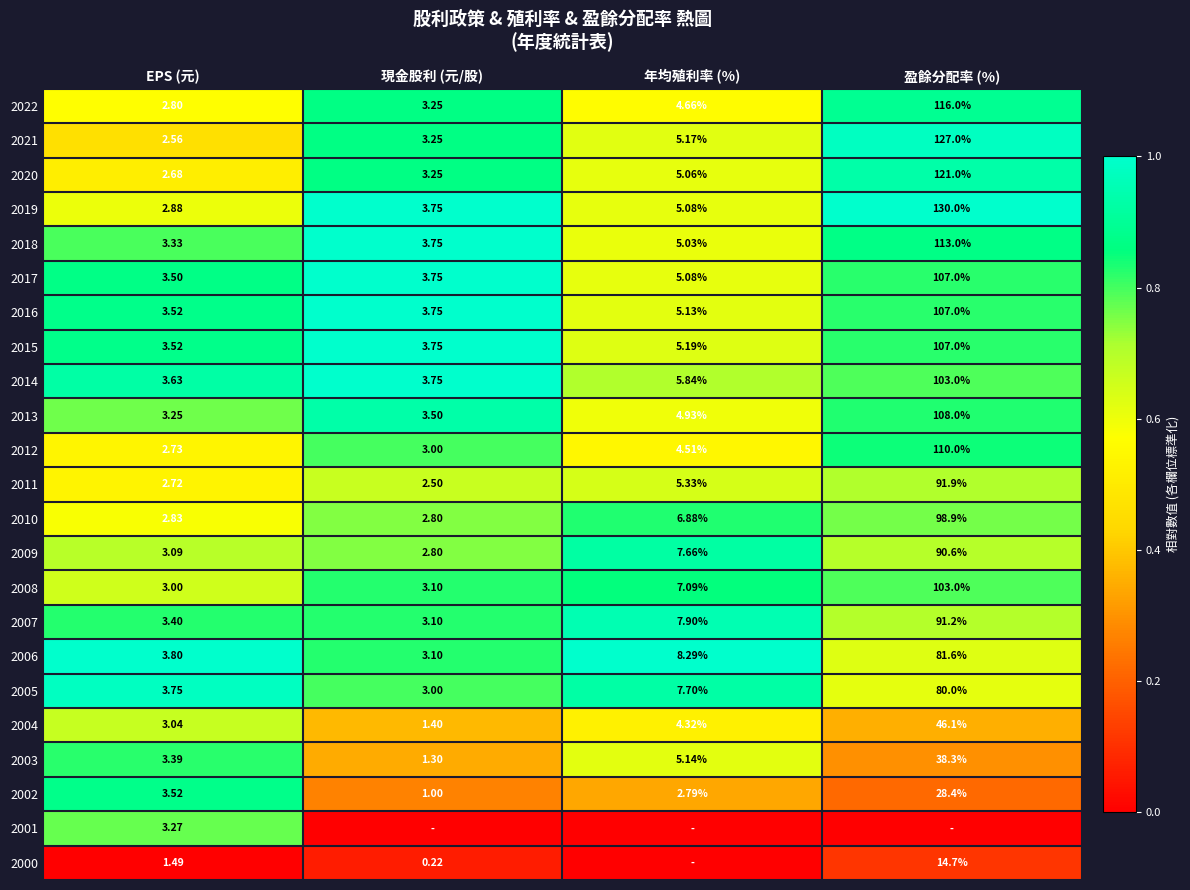

At which label is 2015 closest to 55?

年均殖利率 (%)